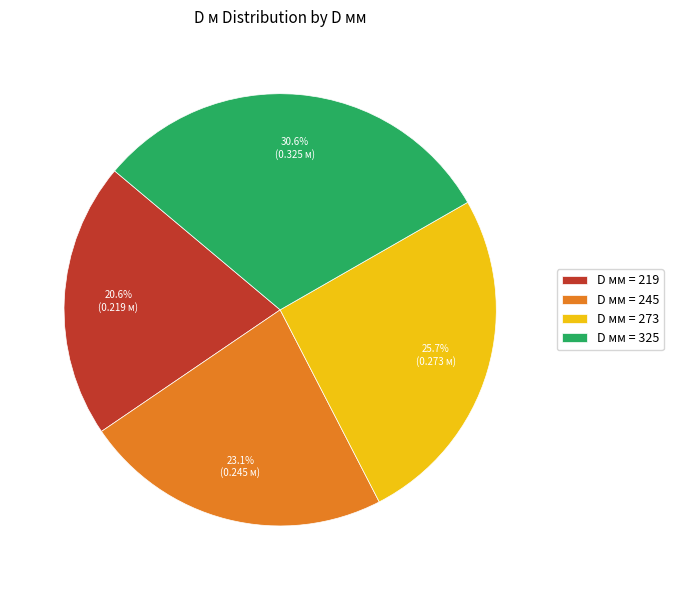

Which has a higher value, D мм = 273 or D мм = 245?

D мм = 273